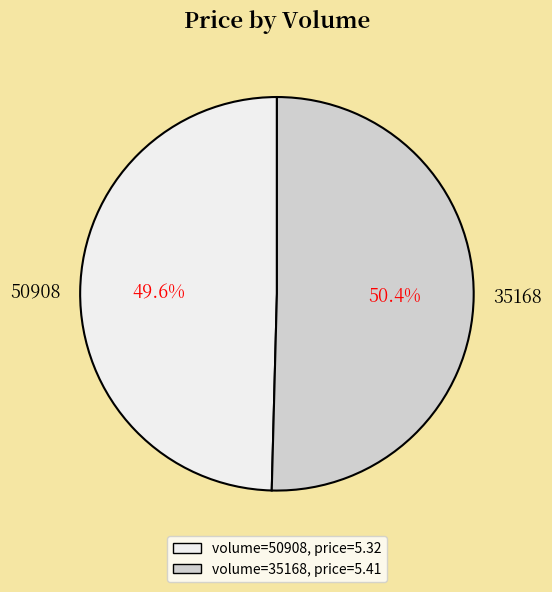

Is it true that 35168 is 61% of the pie?

False